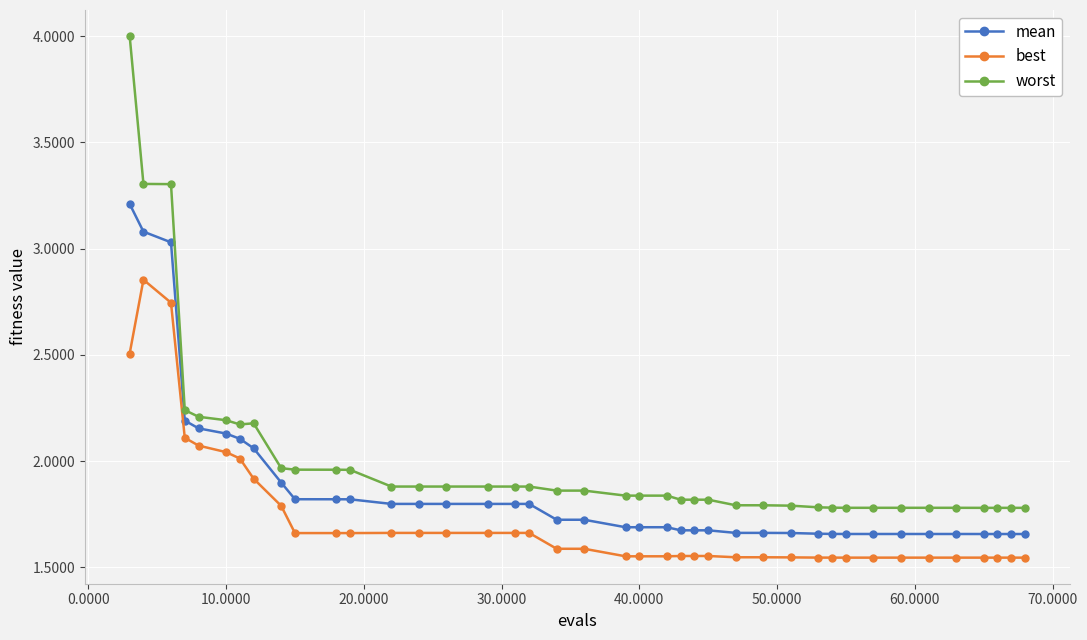

True or false: best has more than 1 points higher than both neighbors.

True